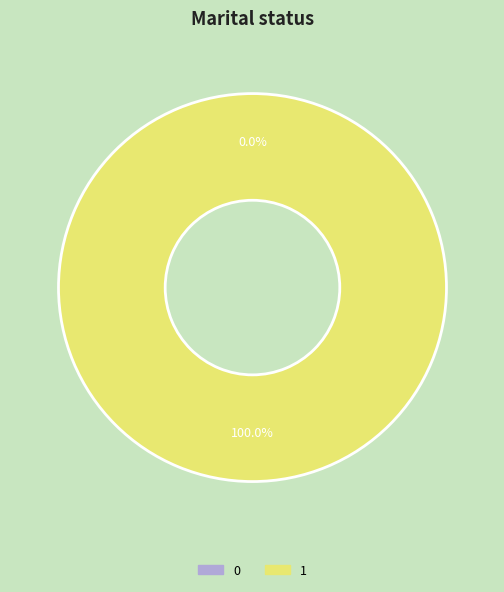

Is it true that 1 is 100% of the pie?

True